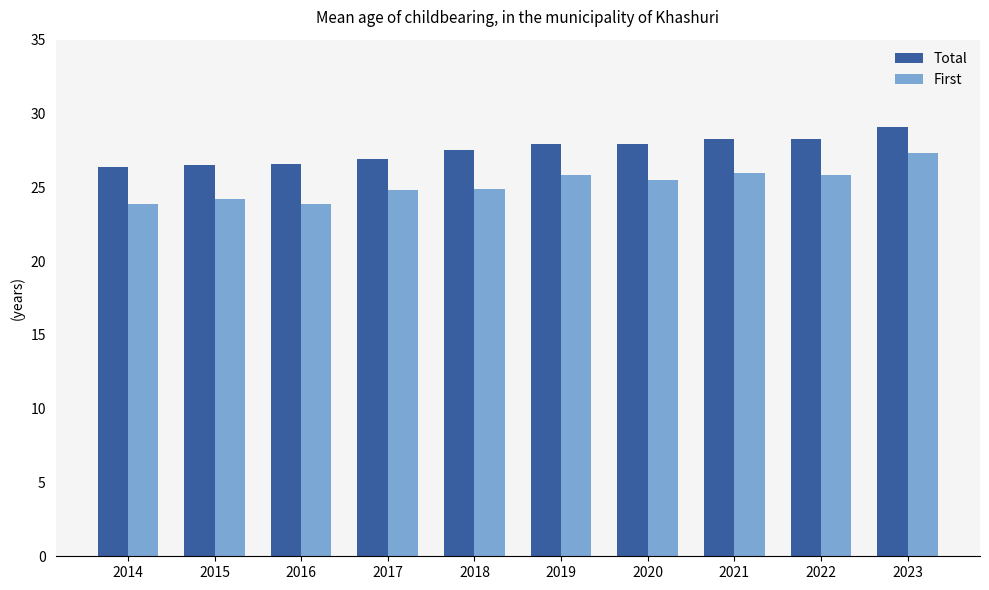

What is the average value of the First series?

25.2